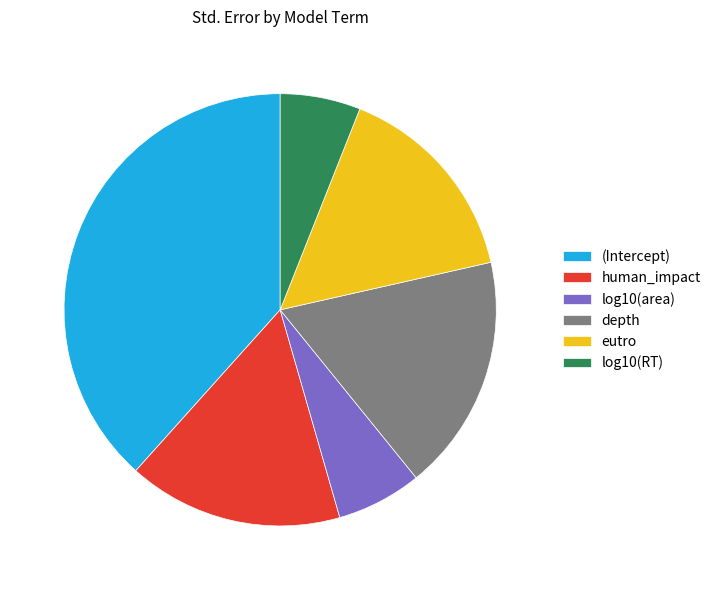

The log10(RT) slice represents 1% of the pie. True or false?

False